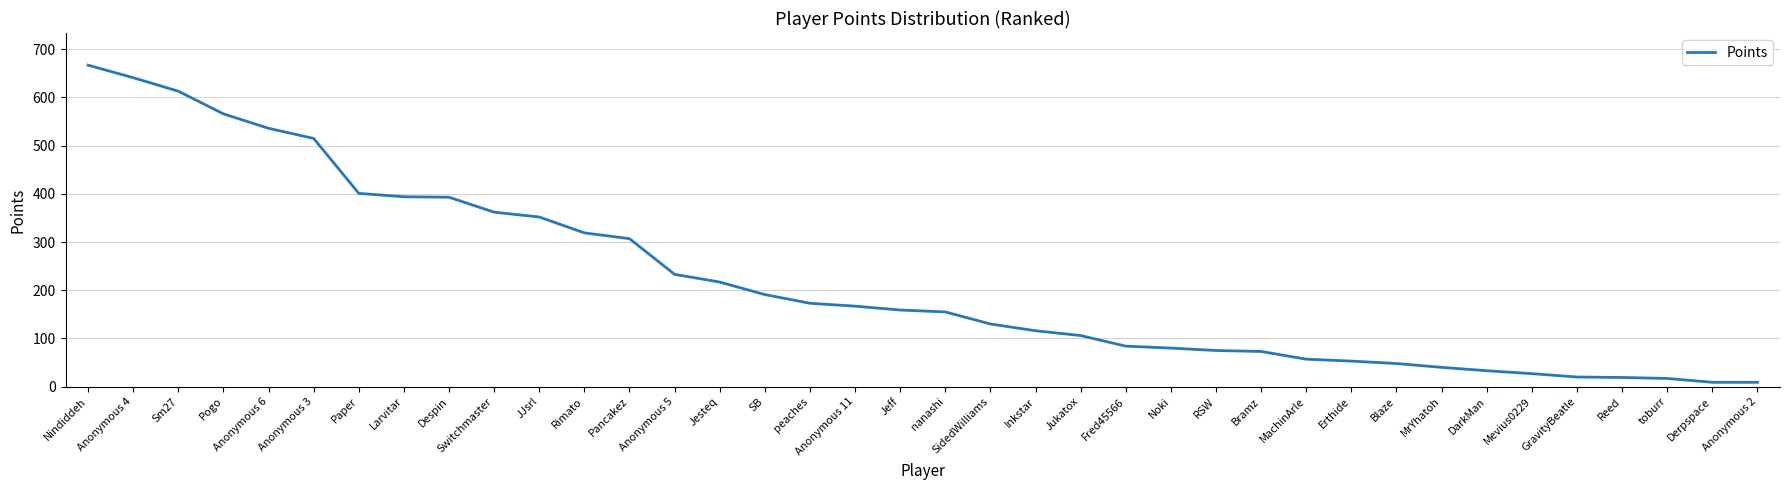

The chart shows a value of 393 at Despin. True or false?

True